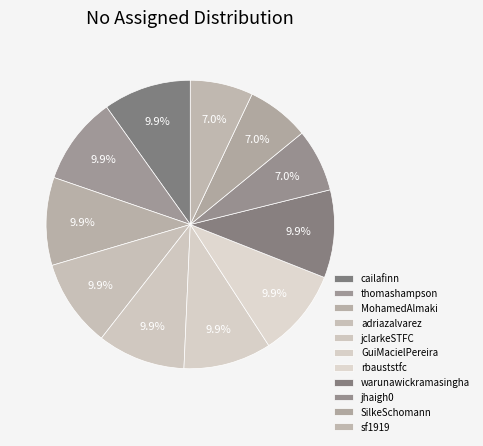

To the nearest percent, what portion does cailafinn represent?

10%